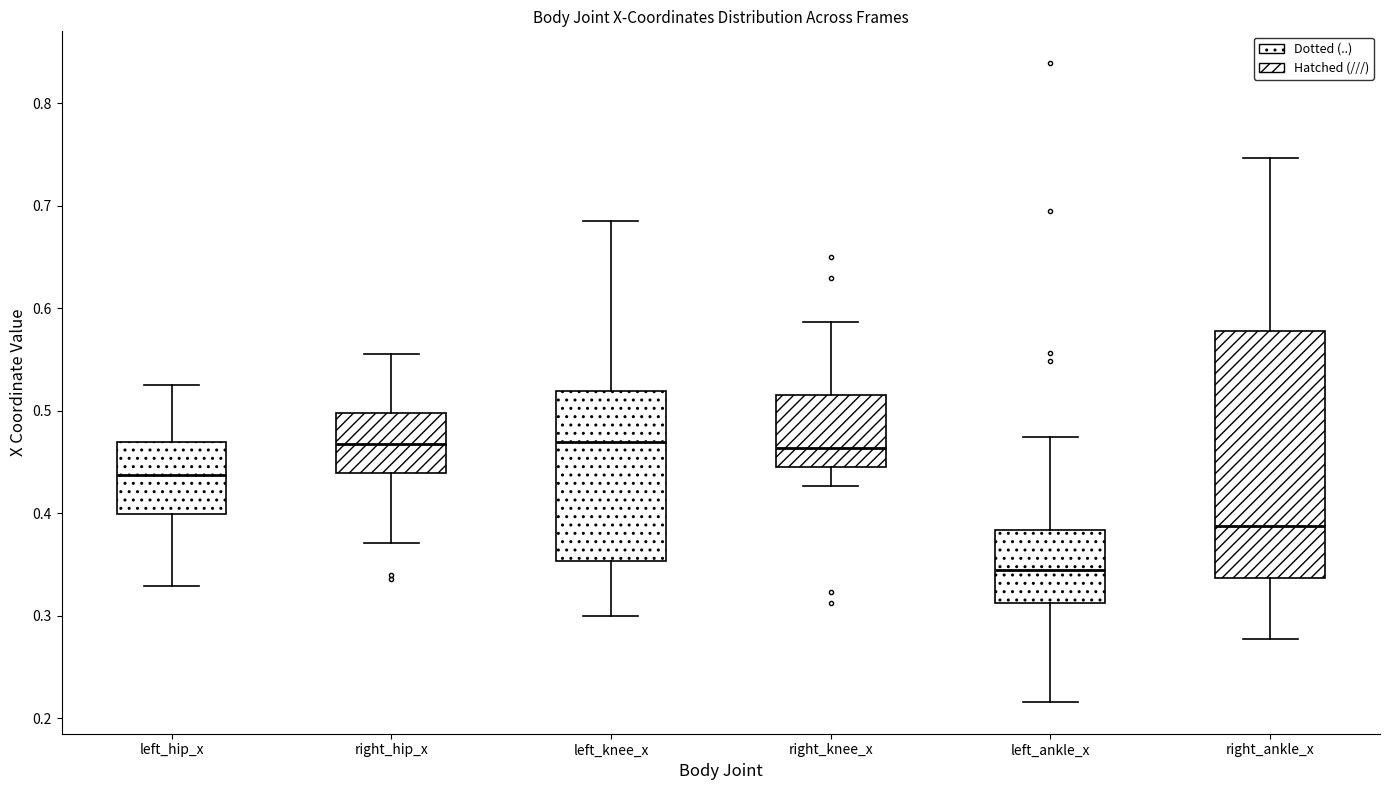

Where does the upper whisker of the box for right_hip_x end on the y-axis? The values are not printed on the chart, so give them approximately, as read against the axis.

0.56